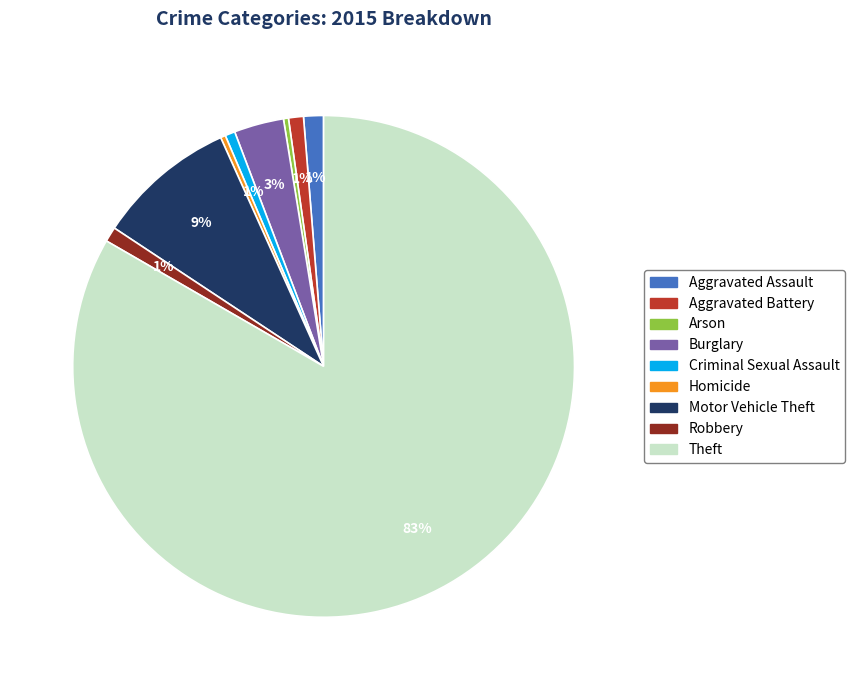

Which category has the biggest portion of the pie?

Theft